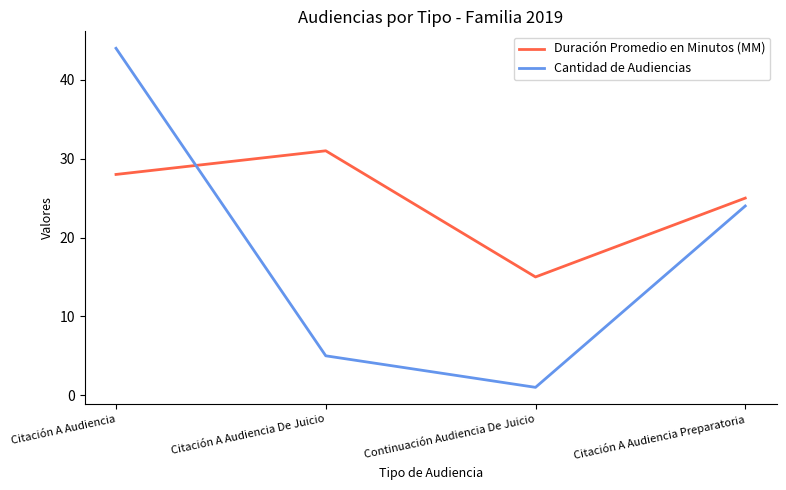

What is the difference between the Cantidad de Audiencias values at Continuación Audiencia De Juicio and Citación A Audiencia?

43